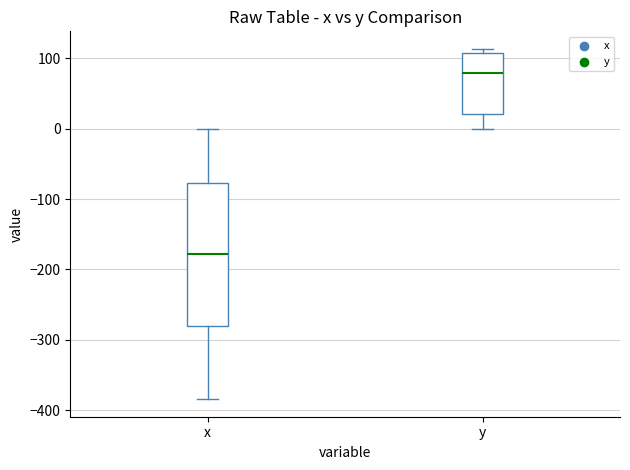

Reading left to right, read every box against the y-axis: the position of its median line, the range the box covers, and the ends of its whiskers. The values are not printed on the chart, so give them approximately, as read against the axis.

x: median -180, box -280 to -80, whiskers -380 to 0
y: median 80, box 20 to 110, whiskers 0 to 110 (just above the box's upper edge)